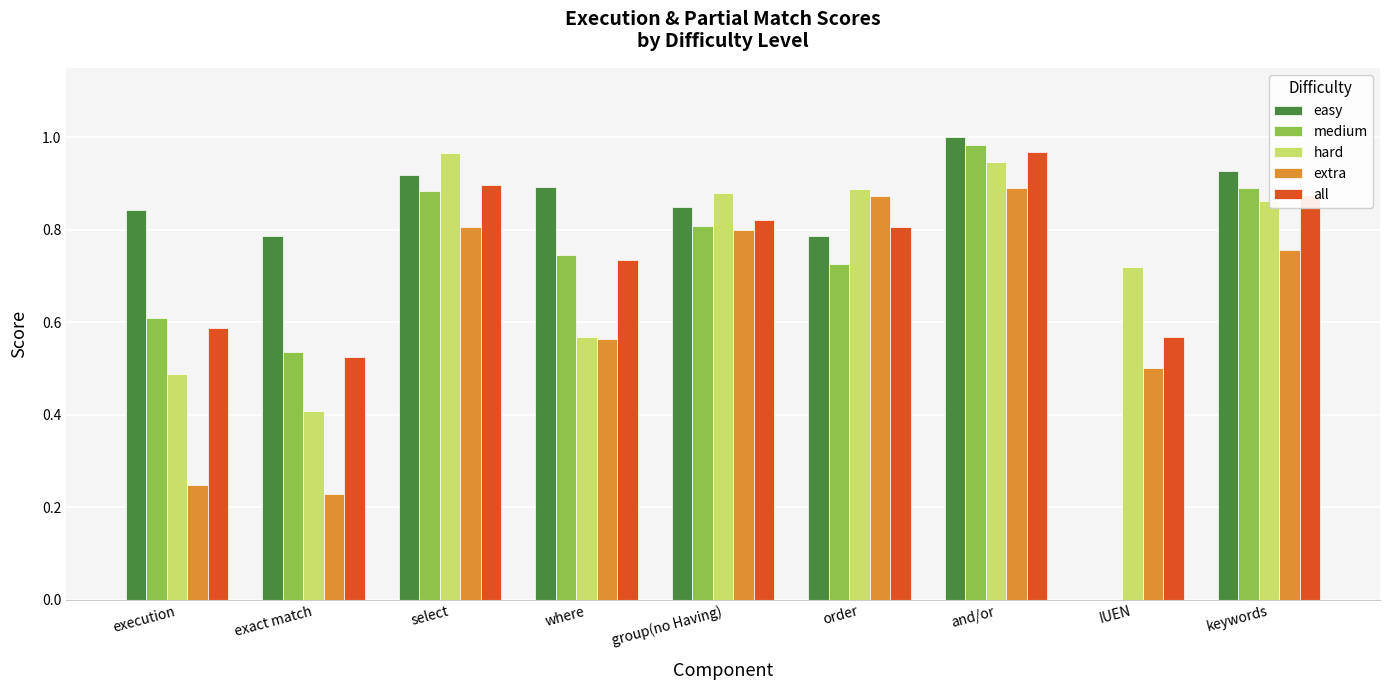

The value of easy at IUEN is 0.0. True or false?

True